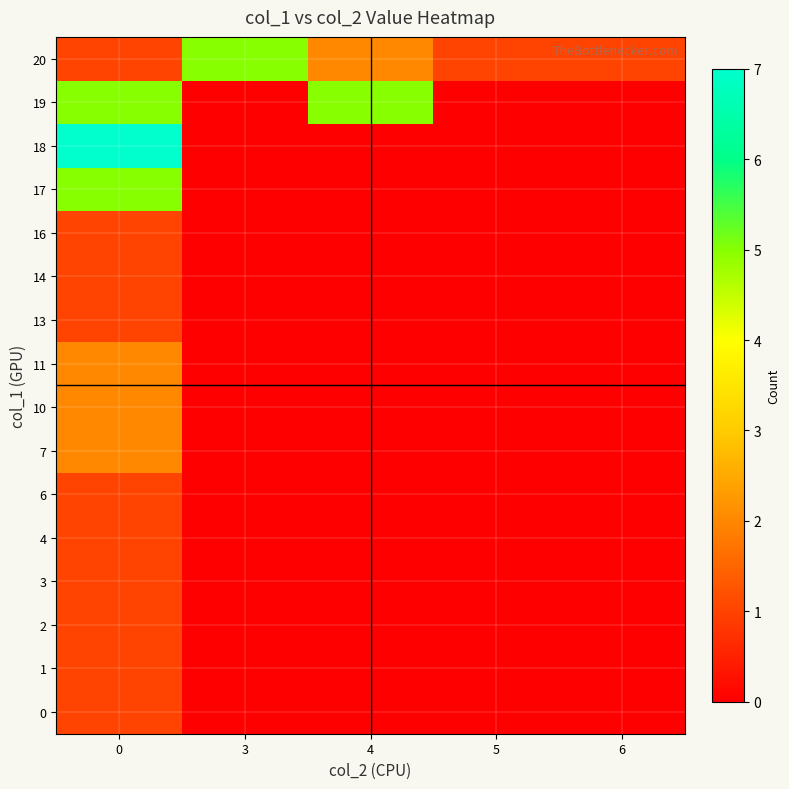

What is the spread (max minus min) of values at 6?

1